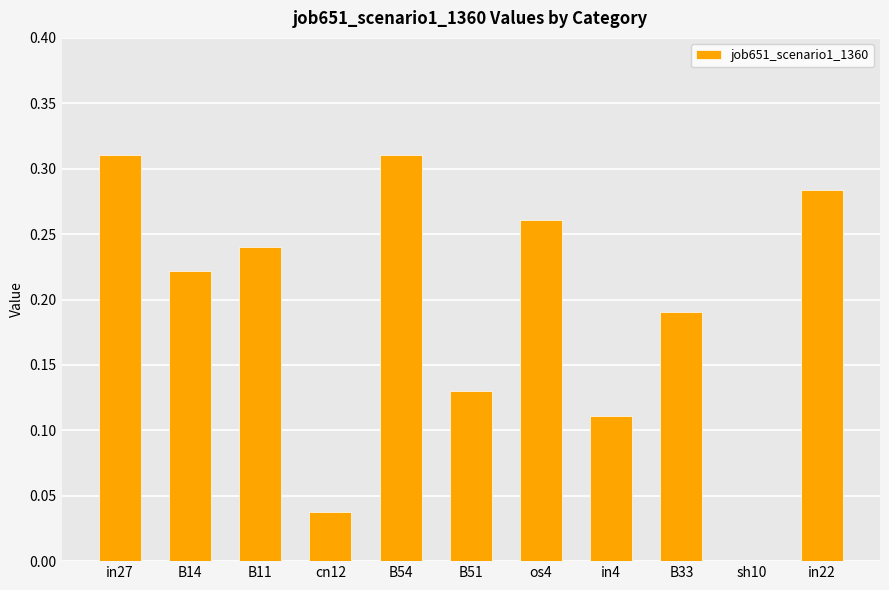

What is the sum of all values?

2.1